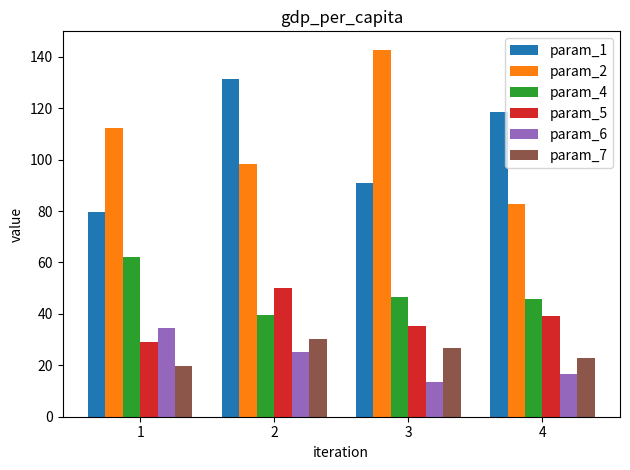

What is the difference between the param_2 values at 4 and 1?

29.7